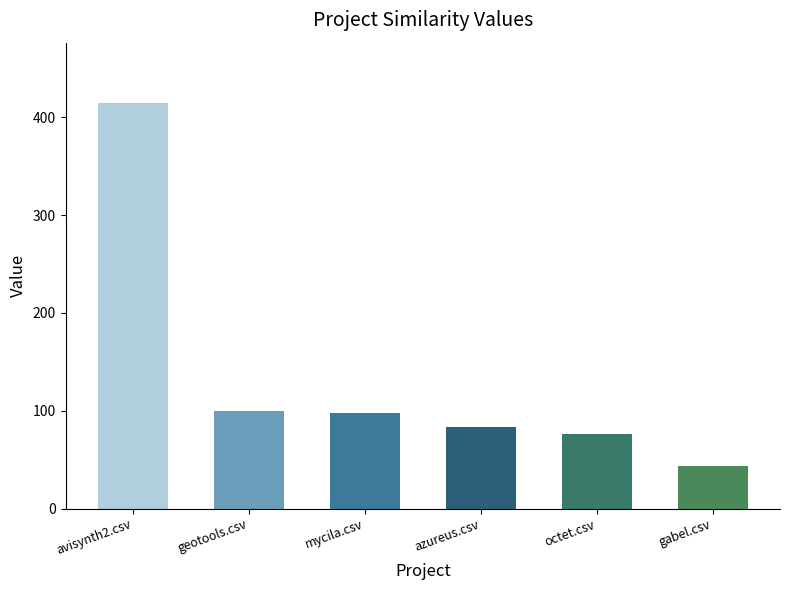

Does the chart contain any negative values?

No